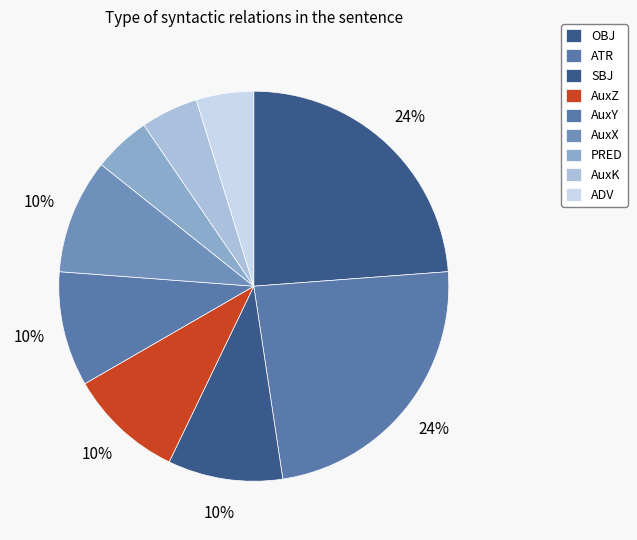

Does AuxK represent more than half of the total?

No